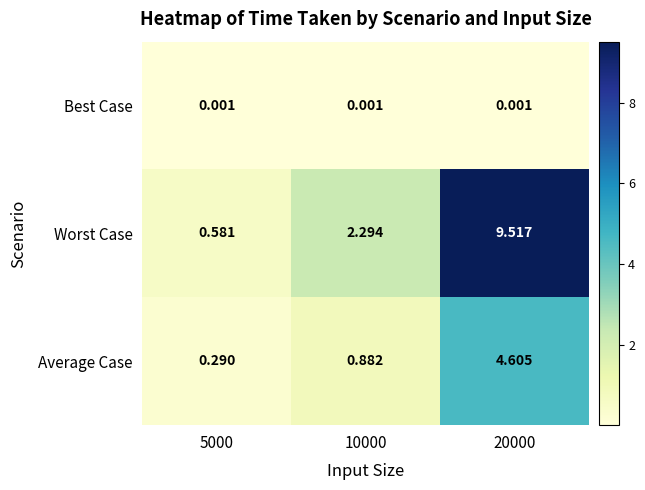

Rank the series at 20000 from lowest to highest value.

Best Case, Average Case, Worst Case